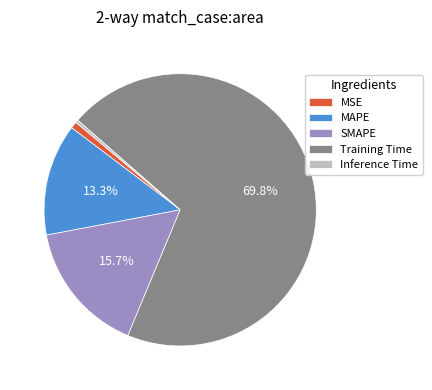

To the nearest percent, what is the combined percentage of SMAPE and Training Time?

86%